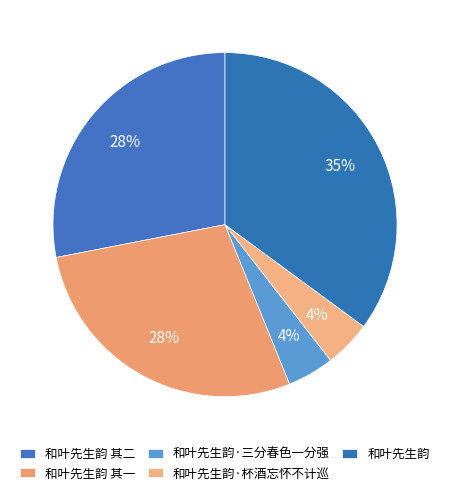

How many segments does this pie chart have?

5